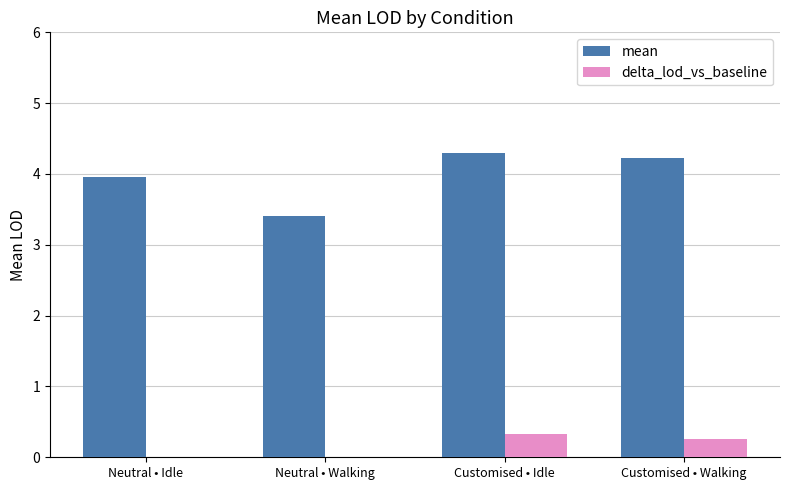

Which category has the lowest value across all series?

Neutral • Walking